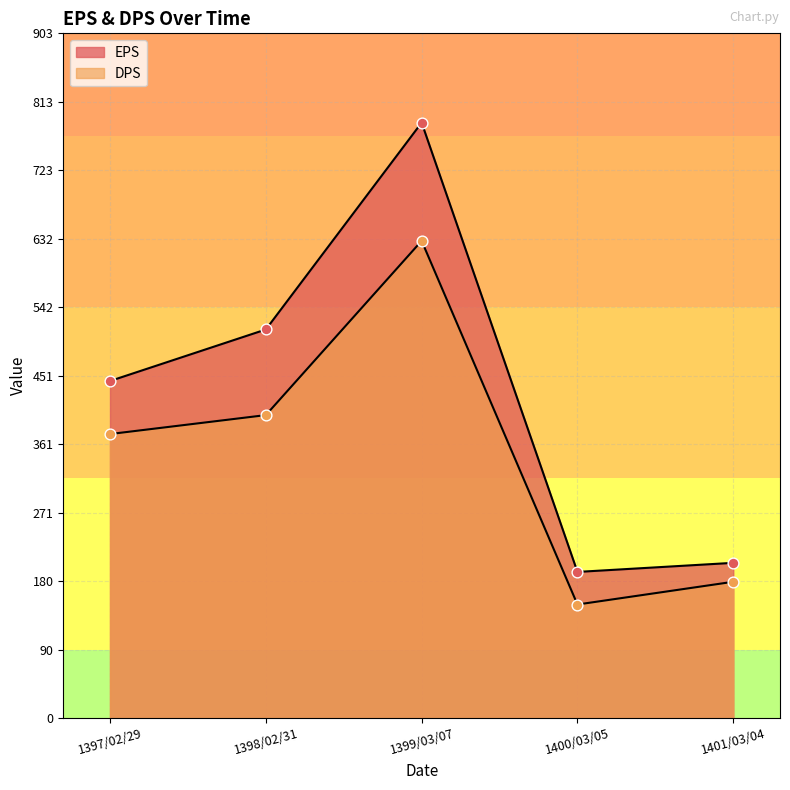

Which series reaches the maximum Y coordinate?

EPS